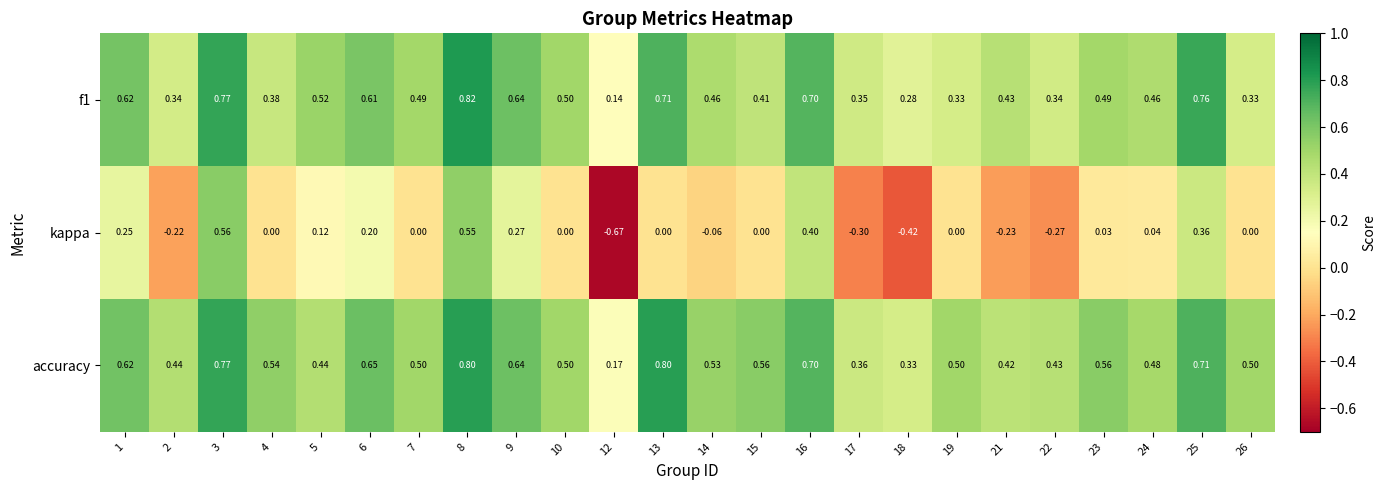

List the series in order of their peak value, lowest first.

kappa, accuracy, f1